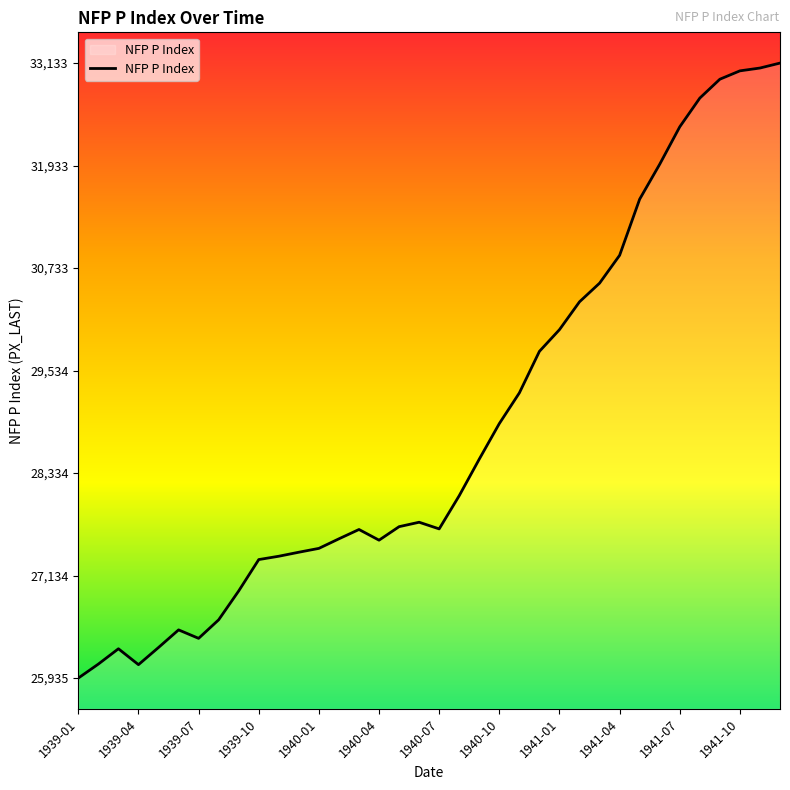

What is the minimum value shown in the chart?

25935